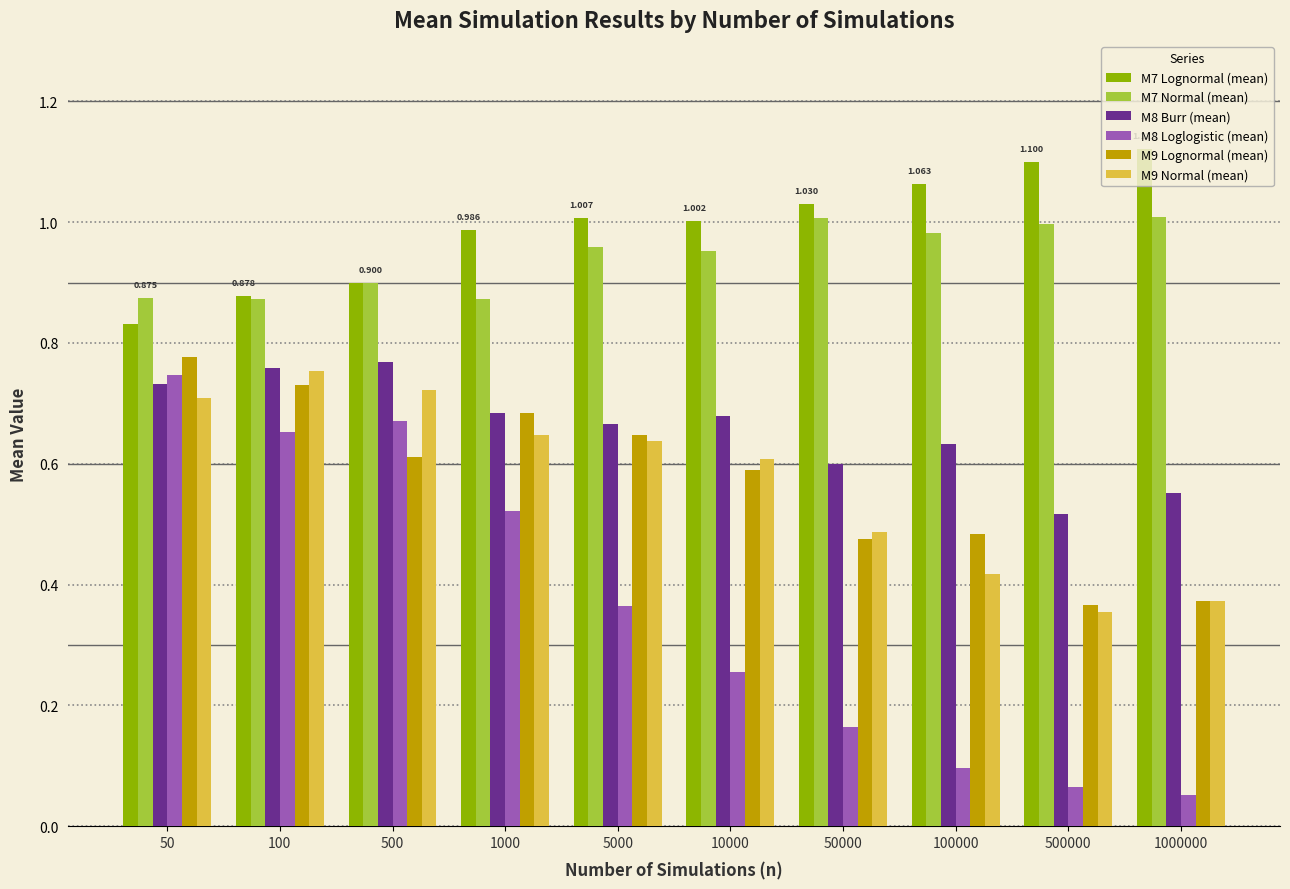

How many groups of bars are there?

10